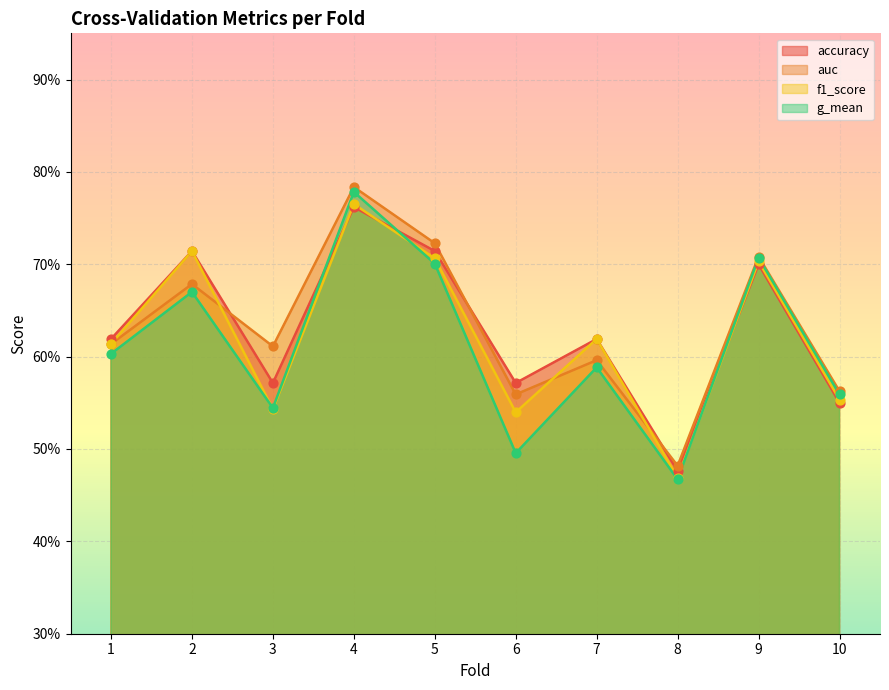

At how many categories does at least one series exceed 0?

10